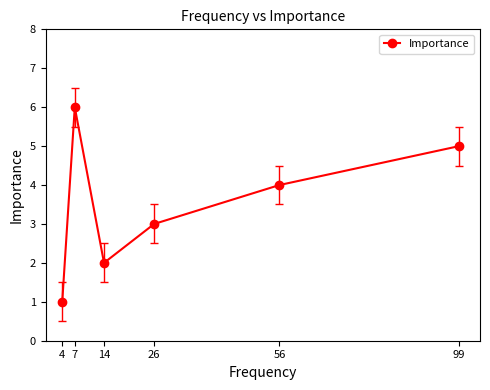

List the labels in order of value, largest first.

7, 99, 56, 26, 14, 4